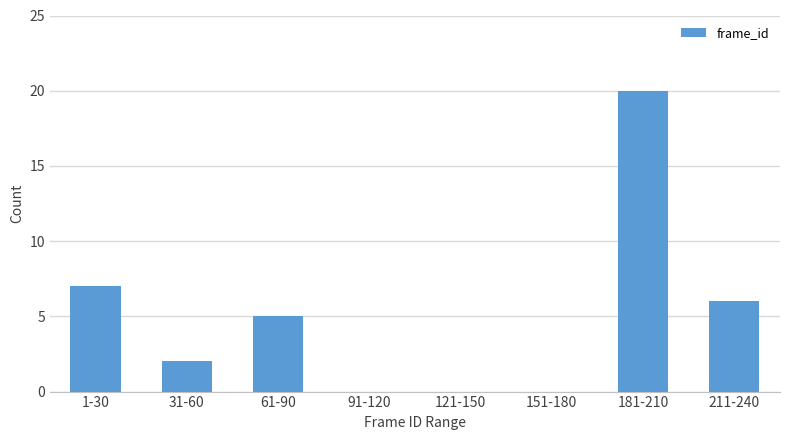

Reading left to right, what are all the values shown in this chart?

1-30=7	31-60=2	61-90=5	91-120=0	121-150=0	151-180=0	181-210=20	211-240=6